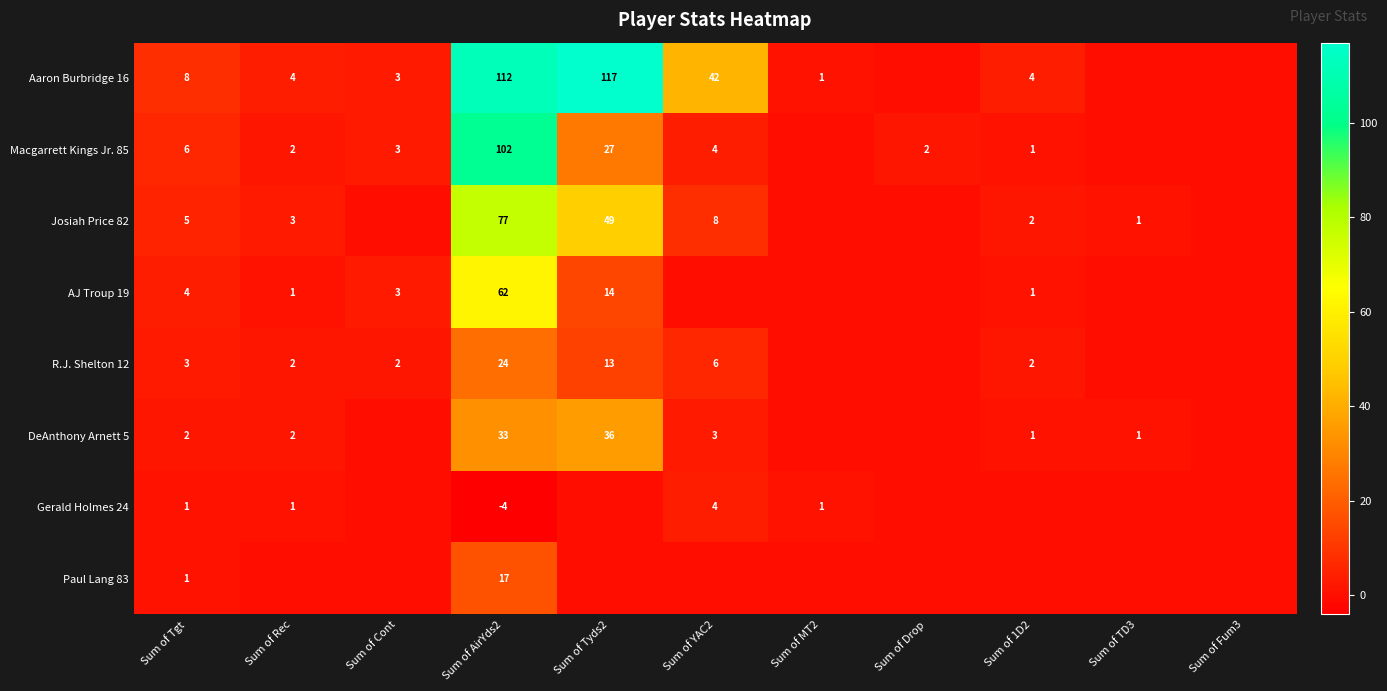

What is the spread (max minus min) of values at Sum of YAC2?

42